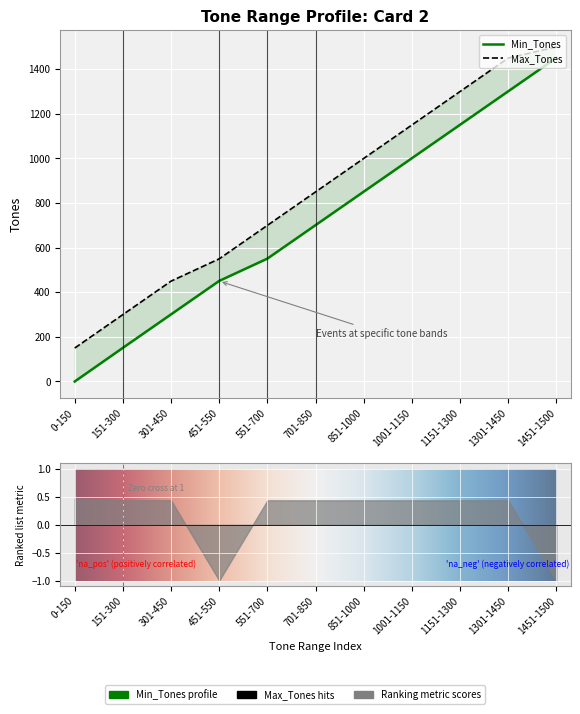

What are all the series names shown in the legend?

Min_Tones, Max_Tones